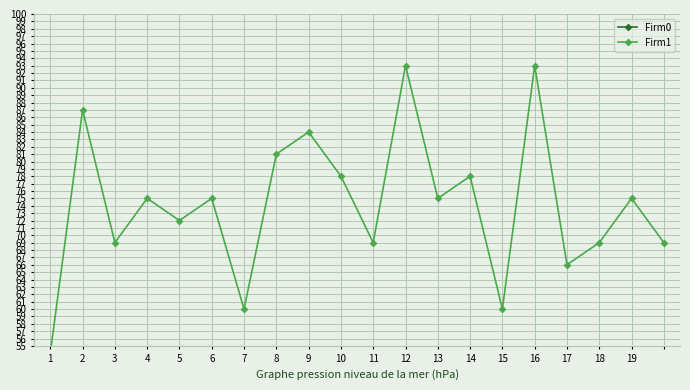

What are all the series names shown in the legend?

Firm0, Firm1